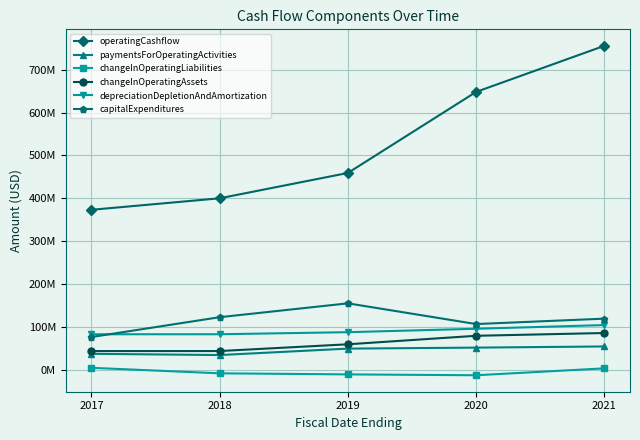

What are all the series names shown in the legend?

operatingCashflow, paymentsForOperatingActivities, changeInOperatingLiabilities, changeInOperatingAssets, depreciationDepletionAndAmortization, capitalExpenditures